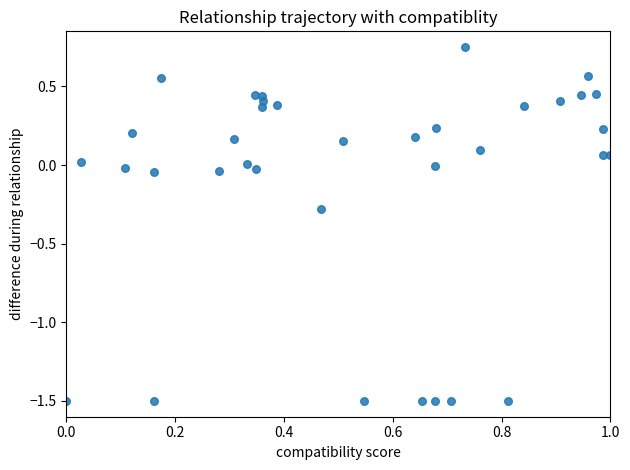

What is the range of X values (max minus min)?

1.0